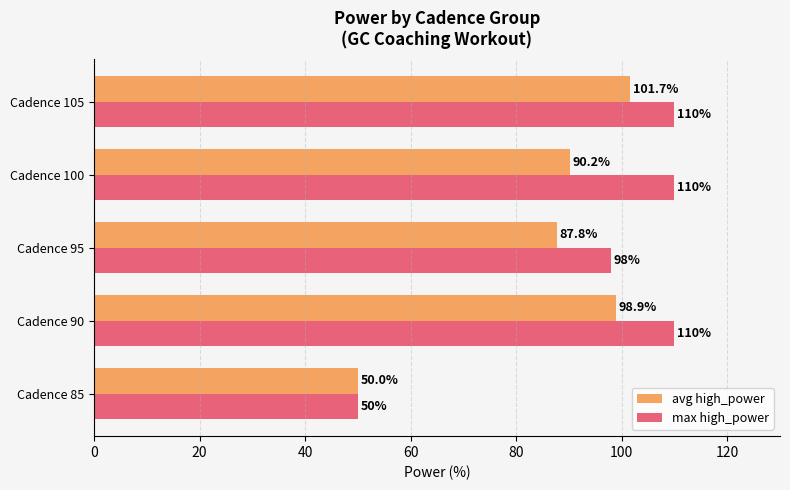

Which series has the largest range (max minus min)?

max high_power